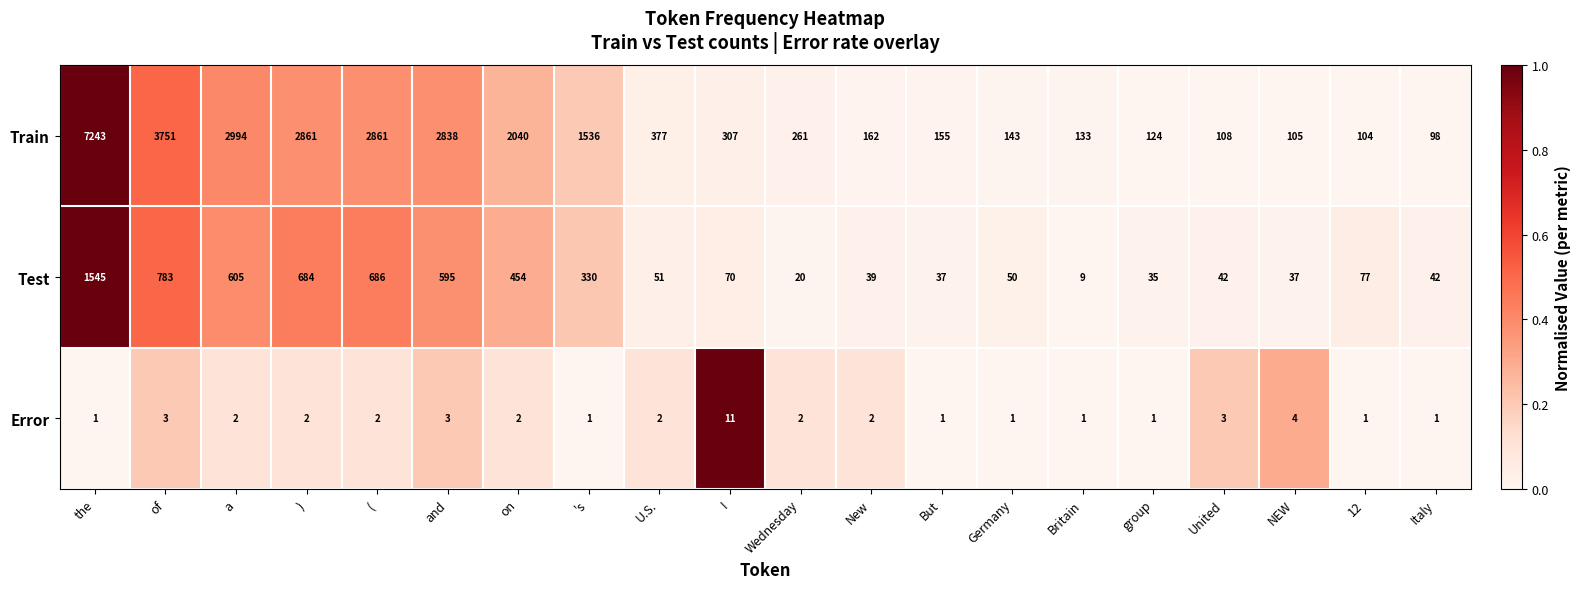

At which label does Error first exceed 2?

of